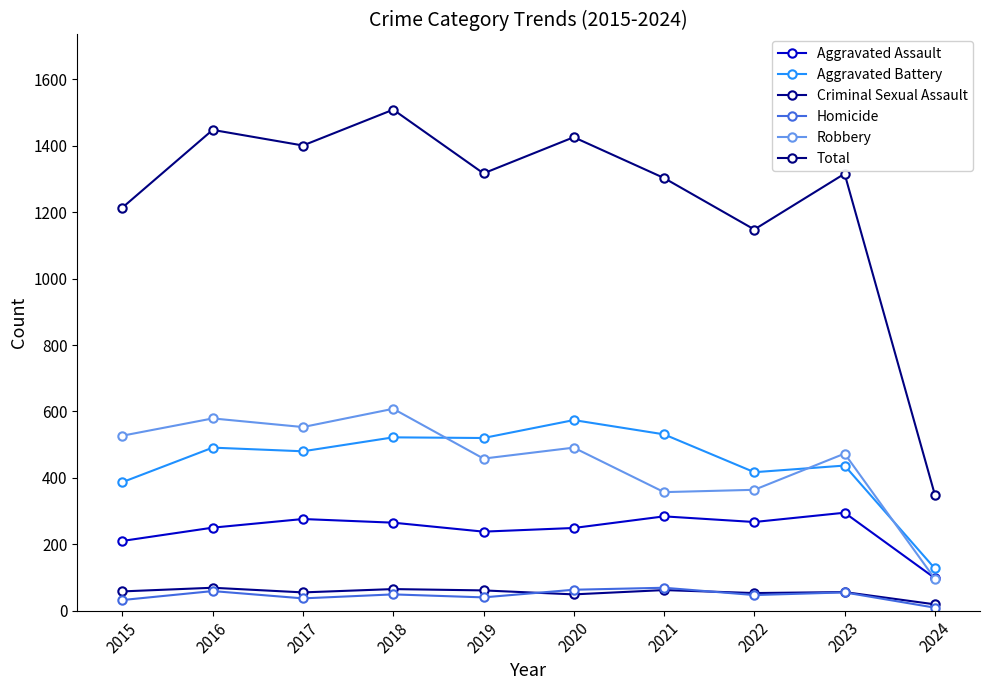

How many categories are shown in the chart?

10